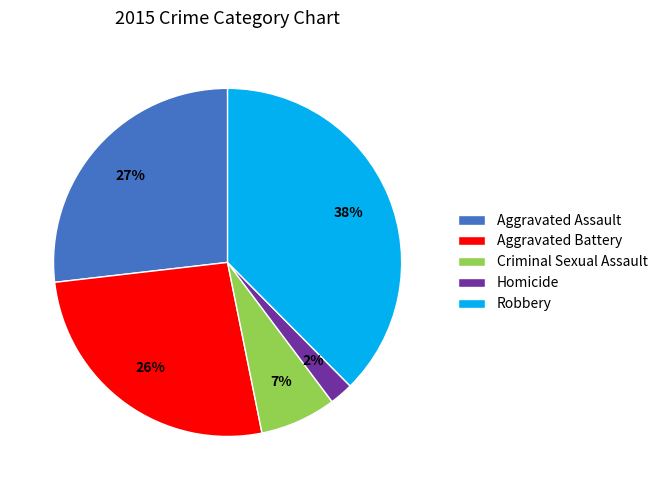

Between Criminal Sexual Assault and Homicide, which is larger?

Criminal Sexual Assault